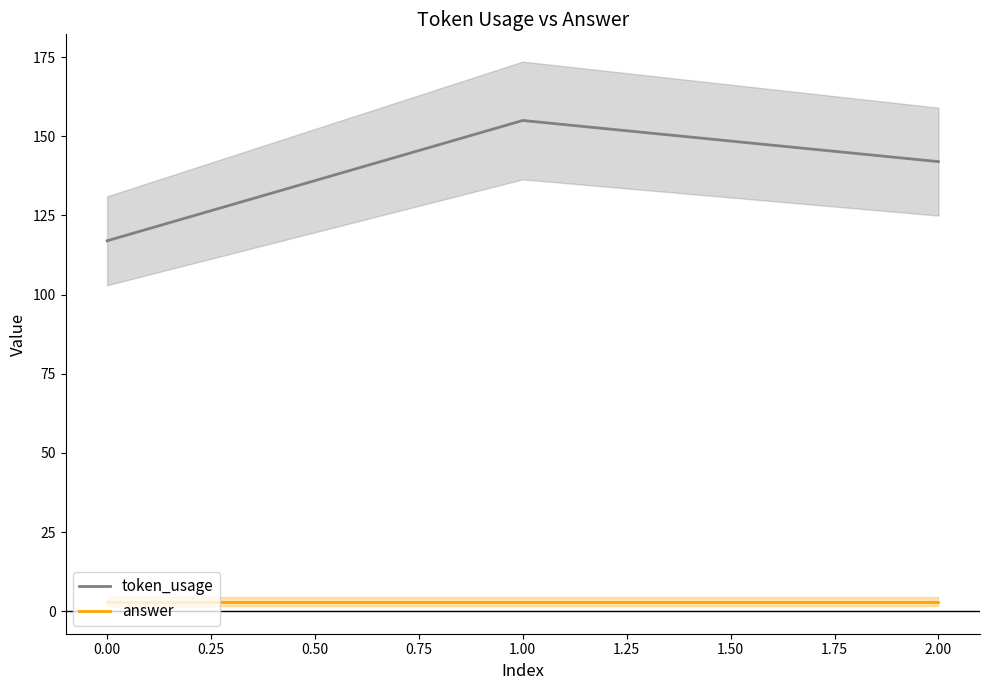

Is the value of answer at 0.00 greater than the value of token_usage at 0.00?

No